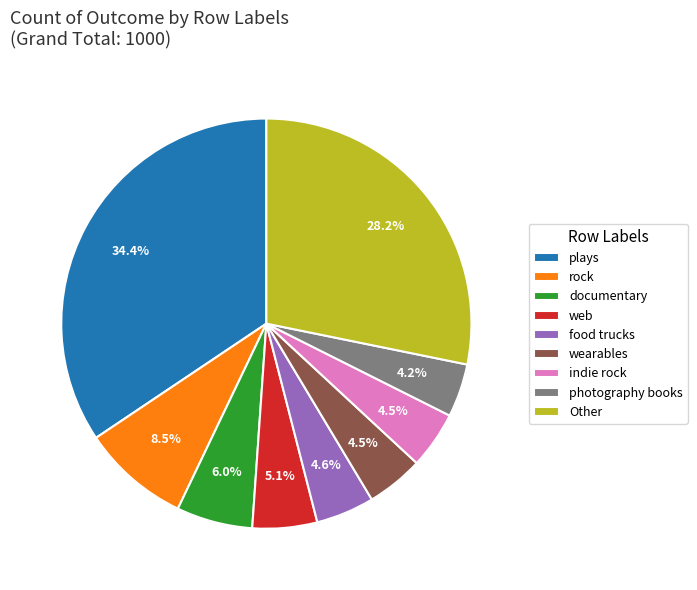

To the nearest percent, what is the average slice percentage?

11%